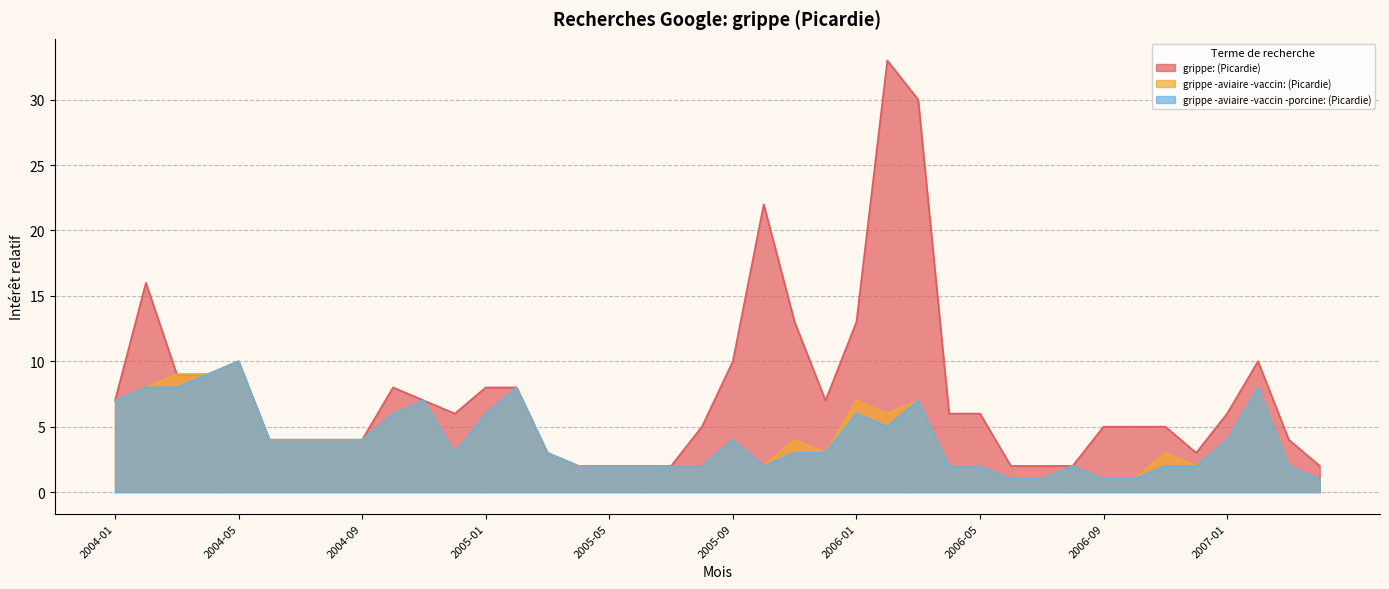

How many lines are shown in the chart?

3